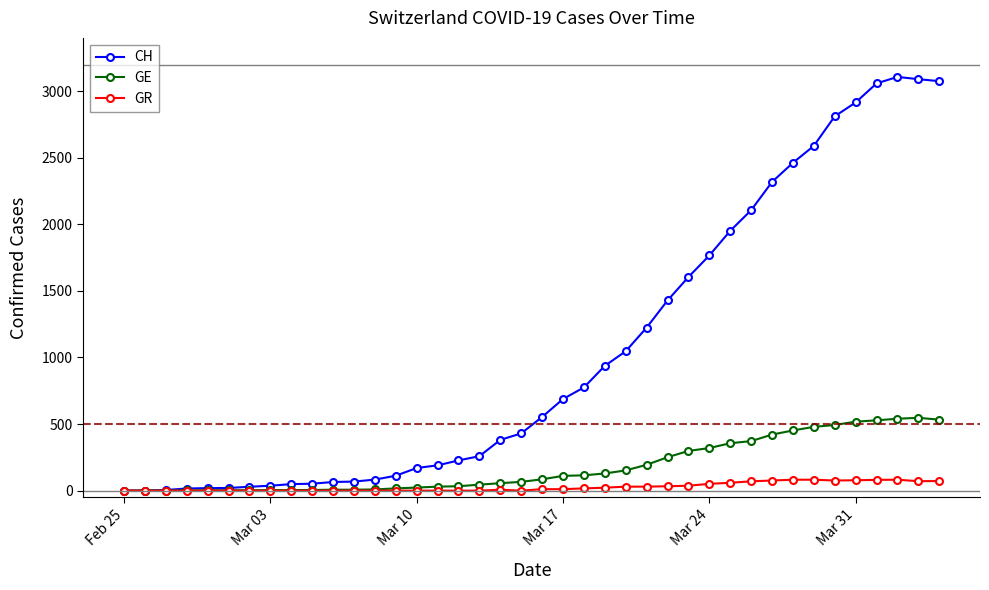

Which series has the largest range (max minus min)?

CH